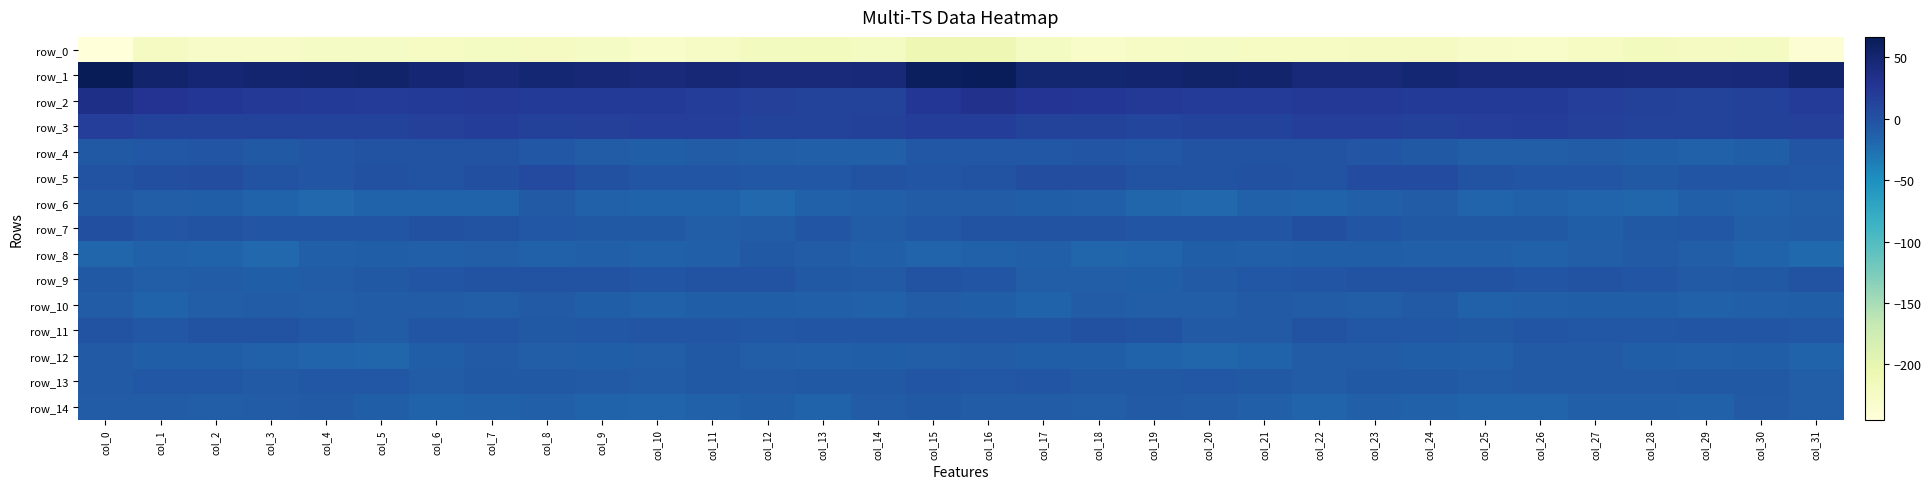

What is the highest value of the row_7 series?

1.7